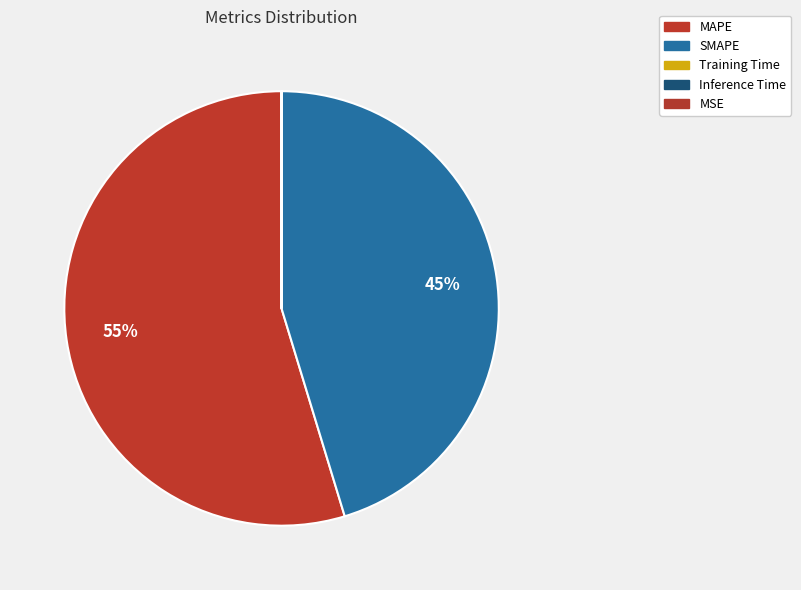

Is the sum of MSE and Inference Time greater than half?

No